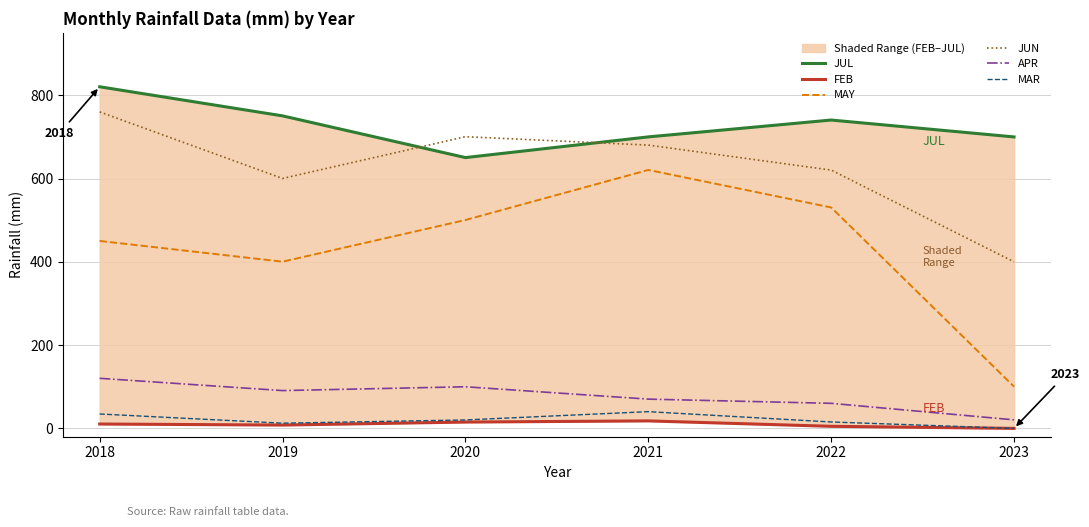

The JUL series shows 1243.8 at 2019. True or false?

False